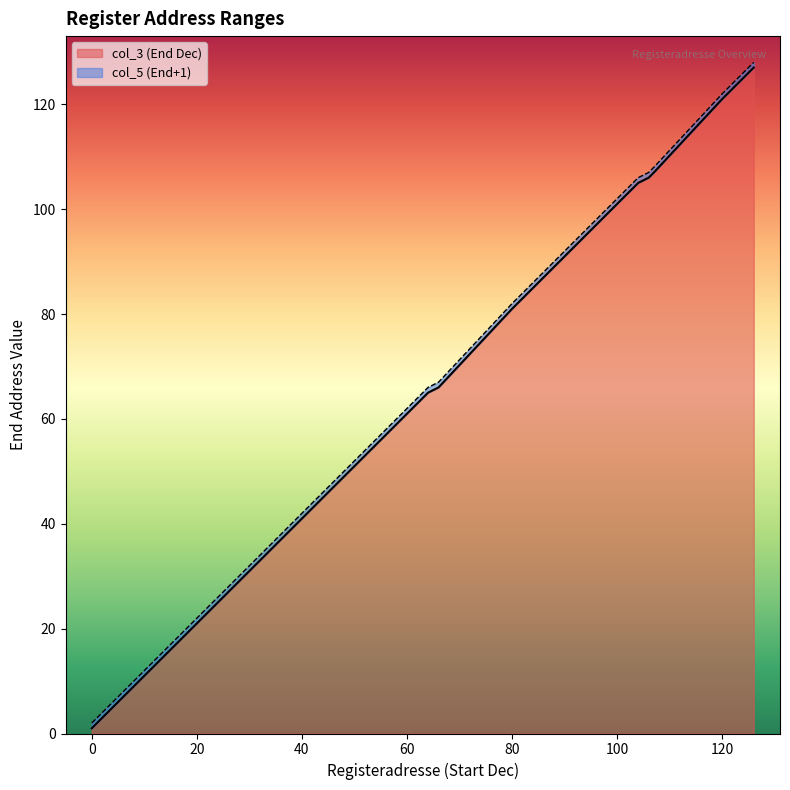

Which series has the largest total across all categories?

col_5 (End Hex idx)